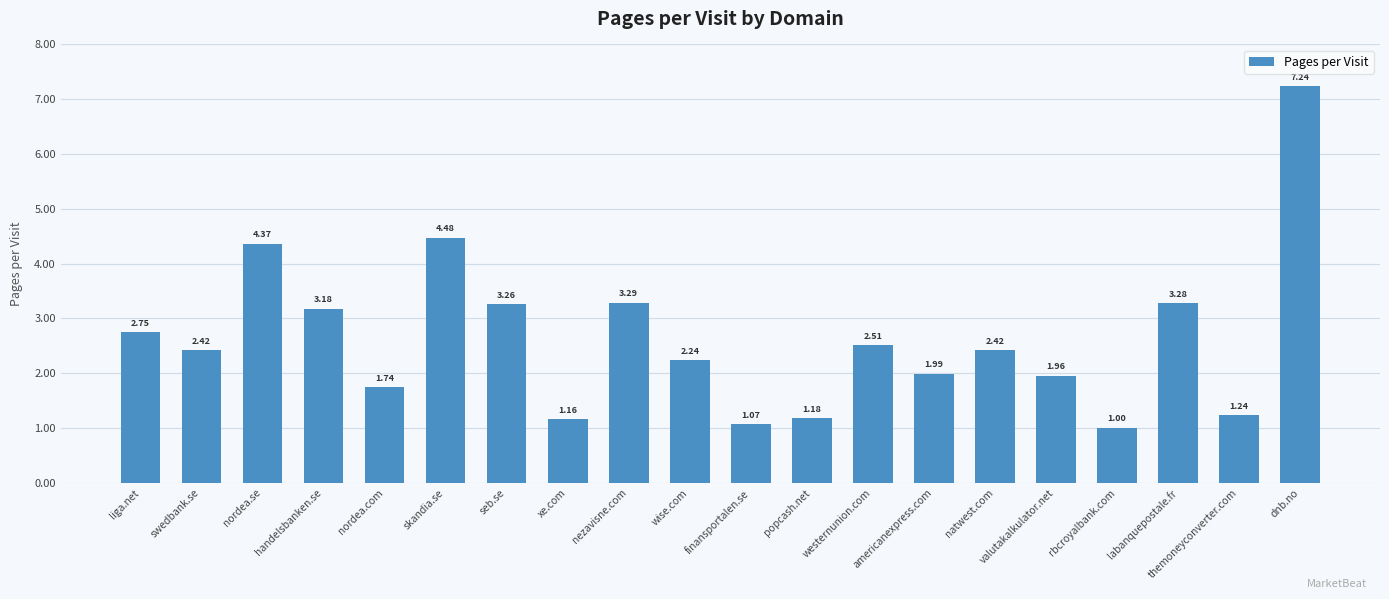

Which label corresponds to the largest value in the chart?

dnb.no